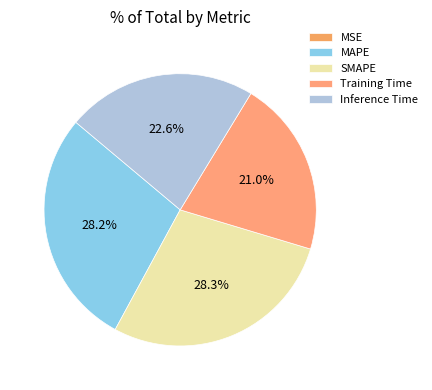

To the nearest percent, what portion does SMAPE represent?

28%